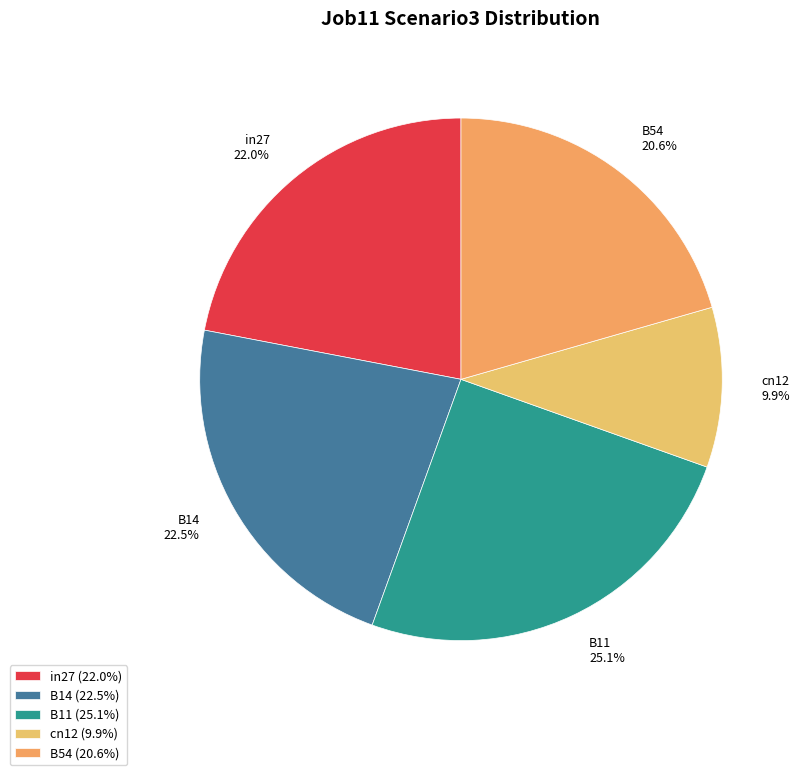

Which slice is the smallest?

cn12